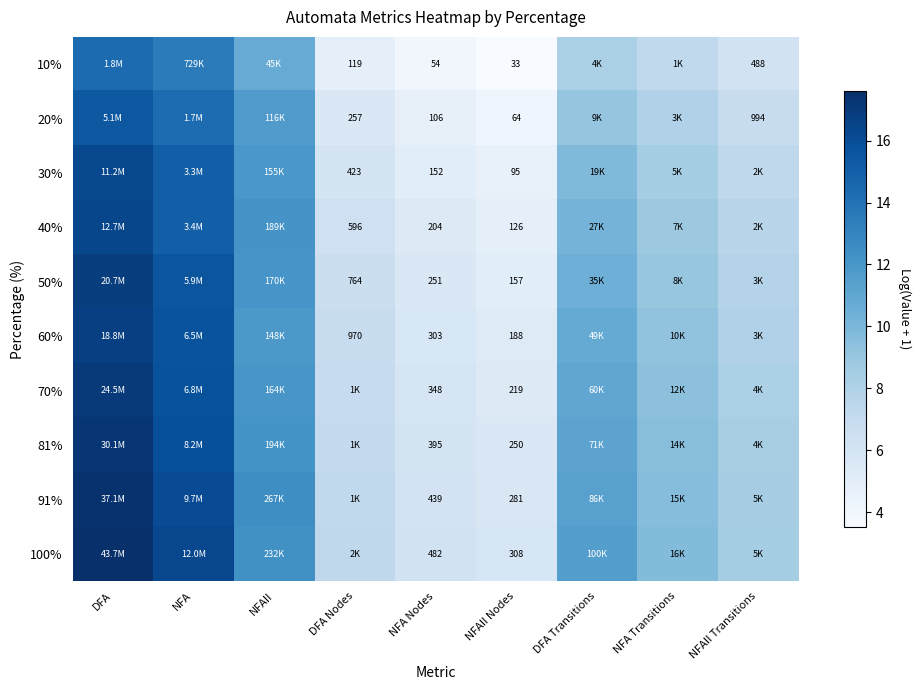

Which category has the lowest value across all series?

NFAII Nodes